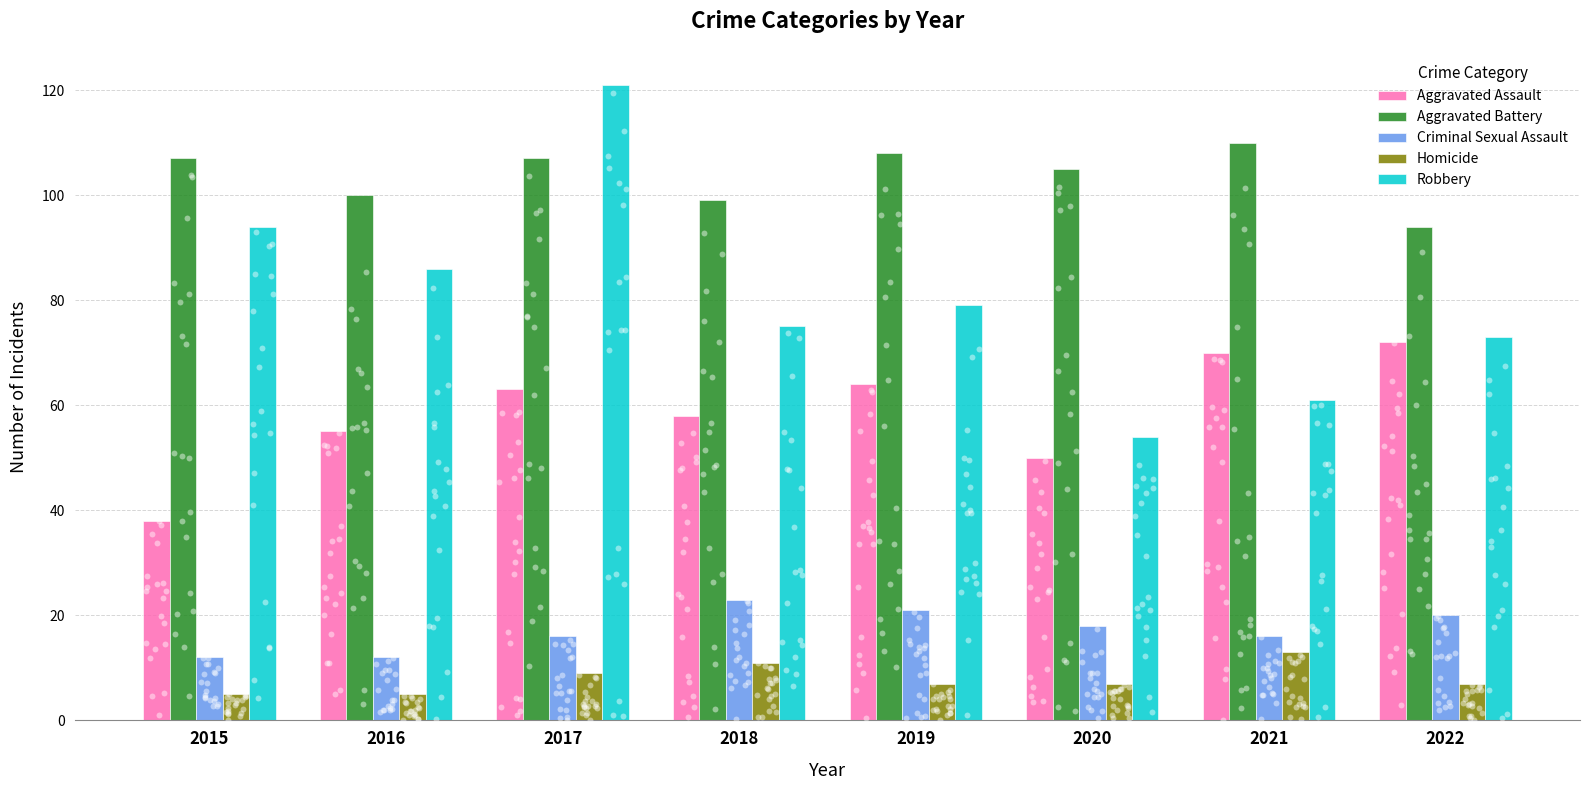

Which series has the widest spread of Y values?

Robbery